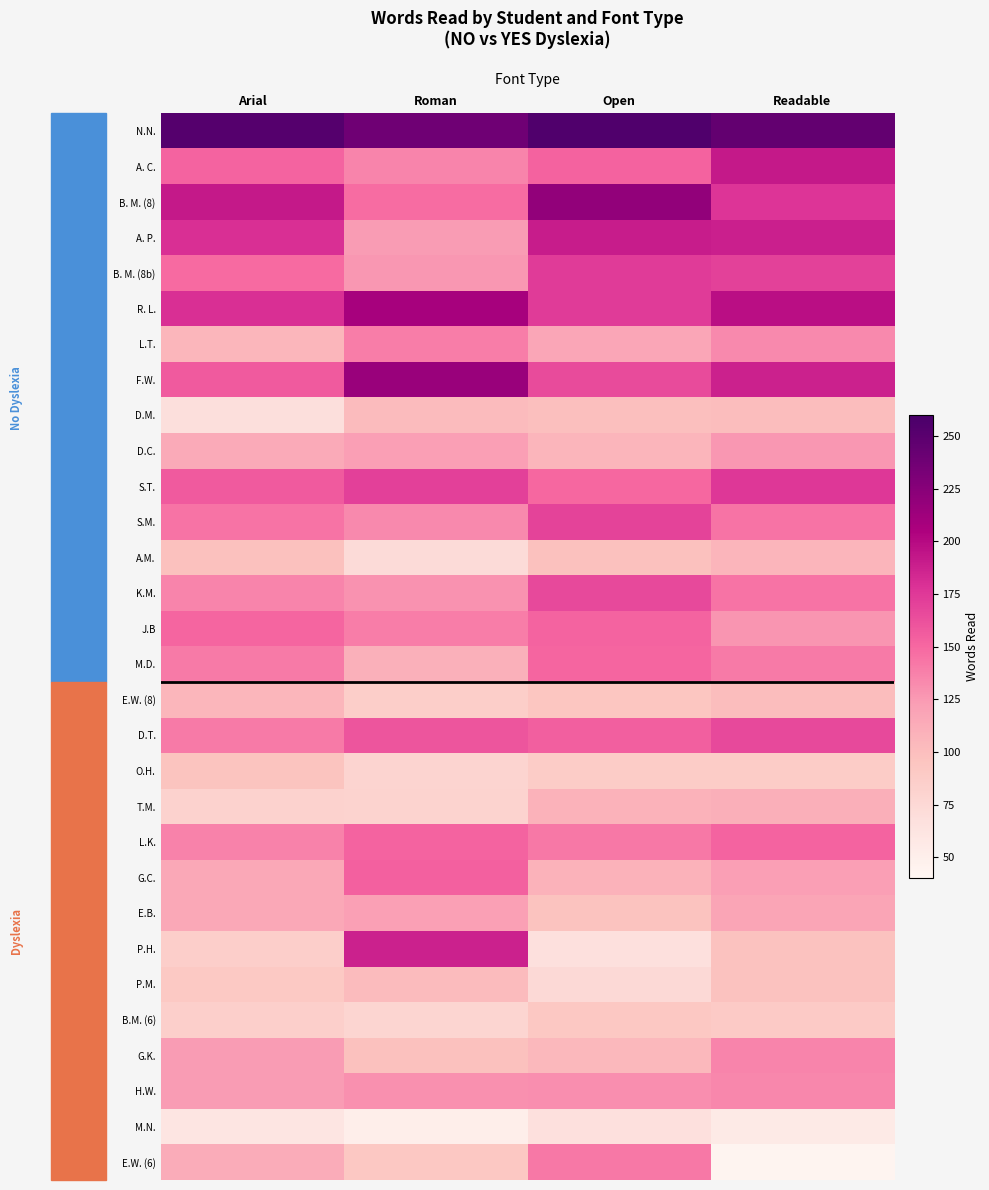

What is the greatest value displayed?

255